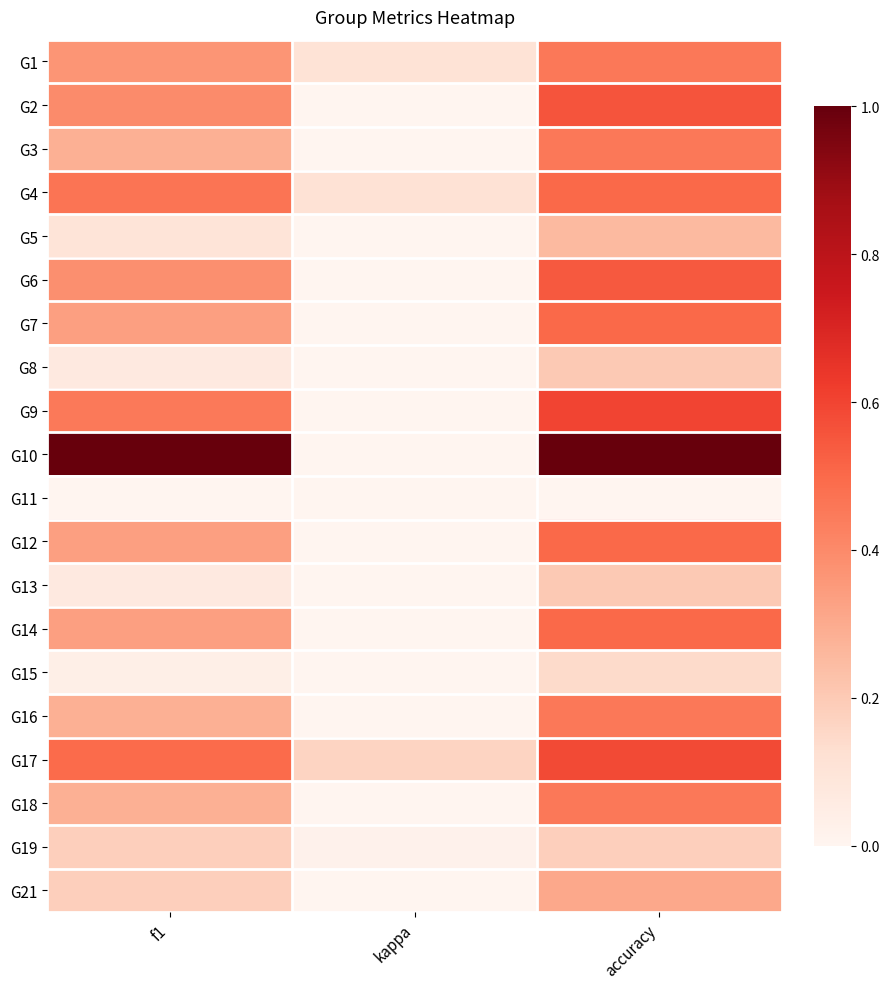

How many data points does each series have?

3